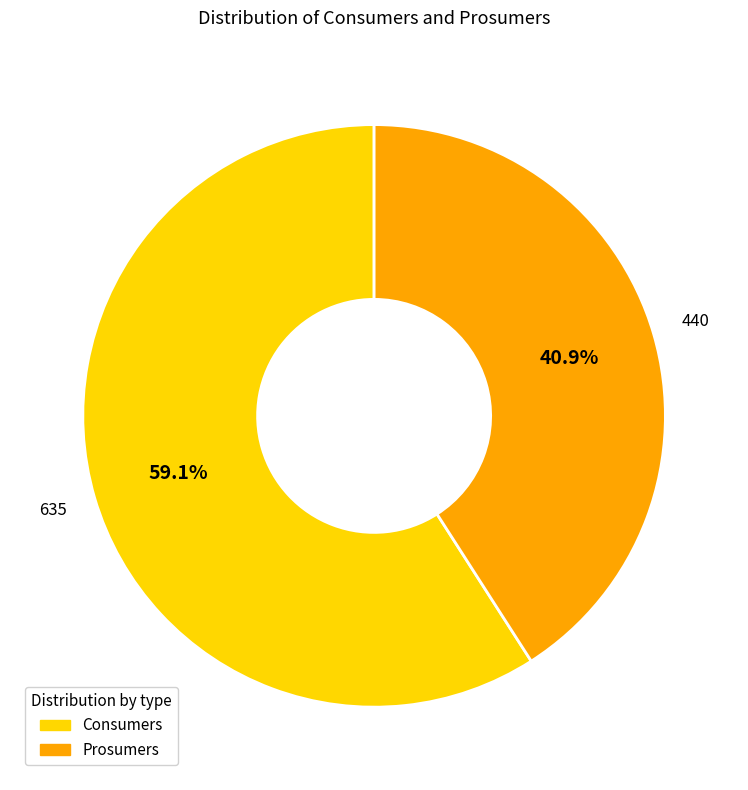

Which slice is the largest?

Consumers